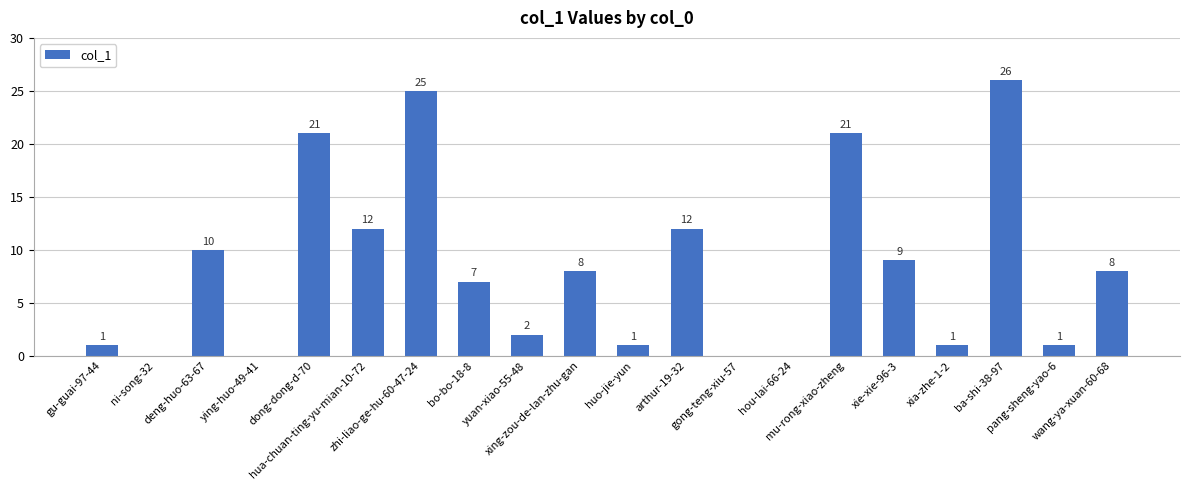

At which category does the chart reach its peak across all series?

ba-shi-38-97